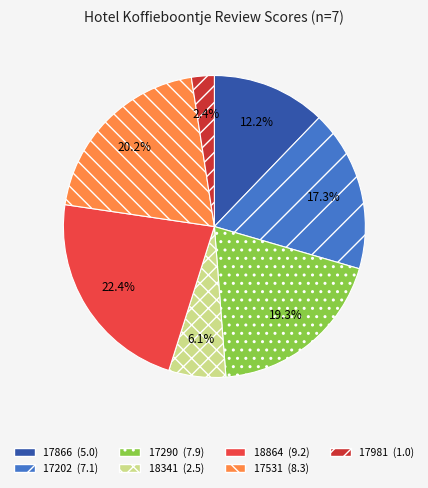

Is it true that 17866 is 12% of the pie?

True